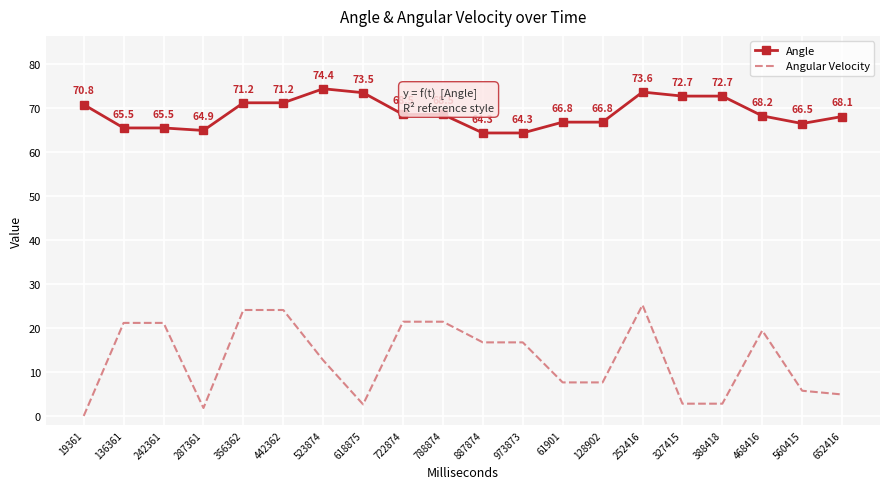

What is the difference between the Angular Velocity values at 652416 and 468416?

14.5